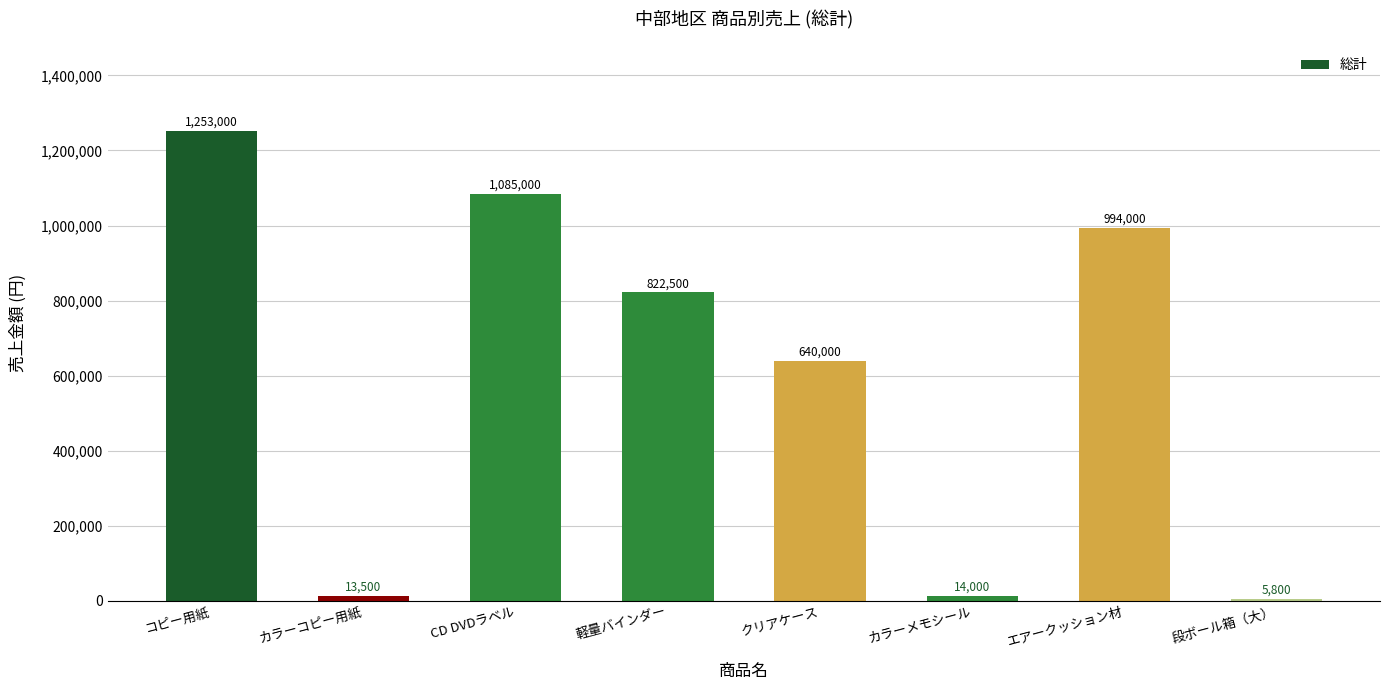

Rank the categories by value from lowest to highest.

段ボール箱（大）, カラーコピー用紙, カラーメモシール, クリアケース, 軽量バインダー, エアークッション材, CD DVDラベル, コピー用紙